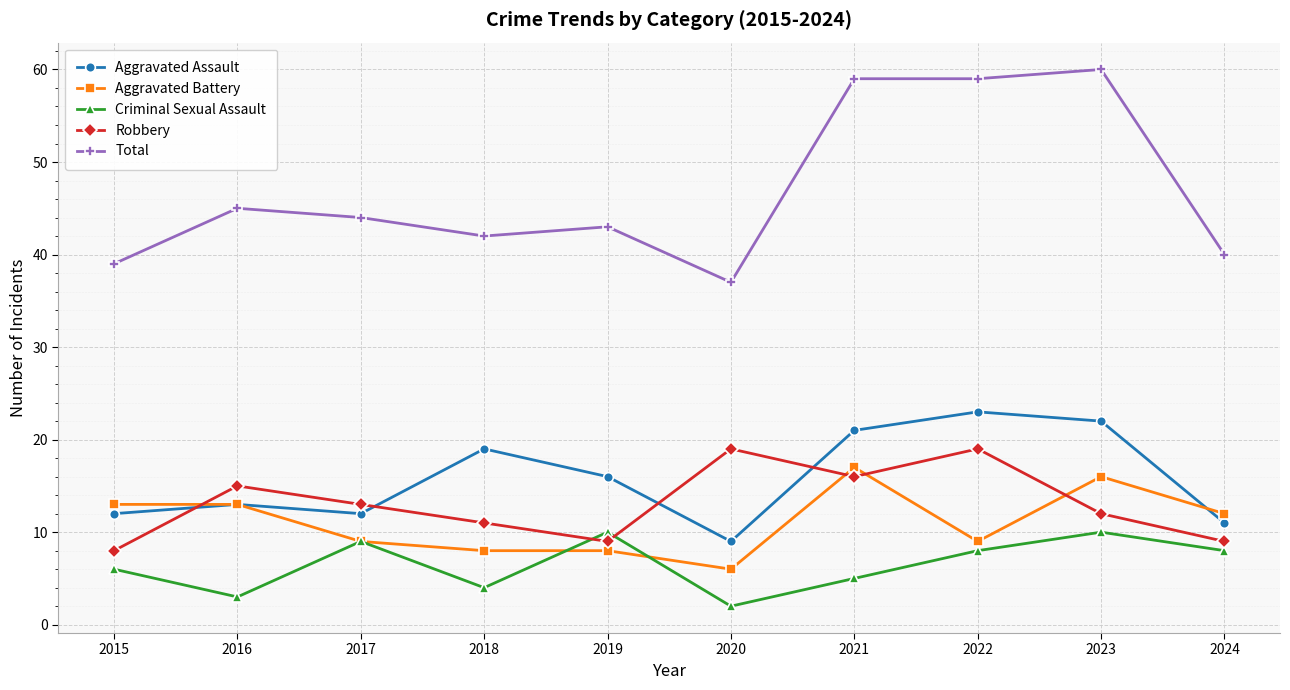

True or false: Criminal Sexual Assault and Aggravated Assault intersect in this chart.

False